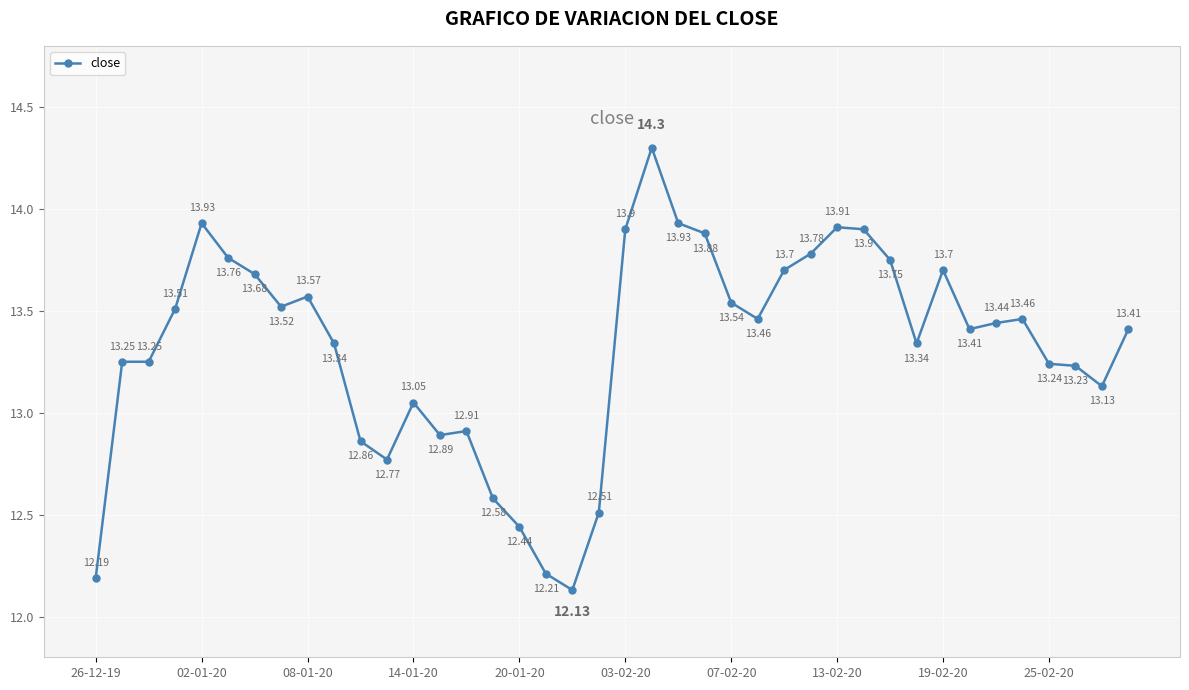

True or false: there are more than 1 points higher than both neighbors.

True